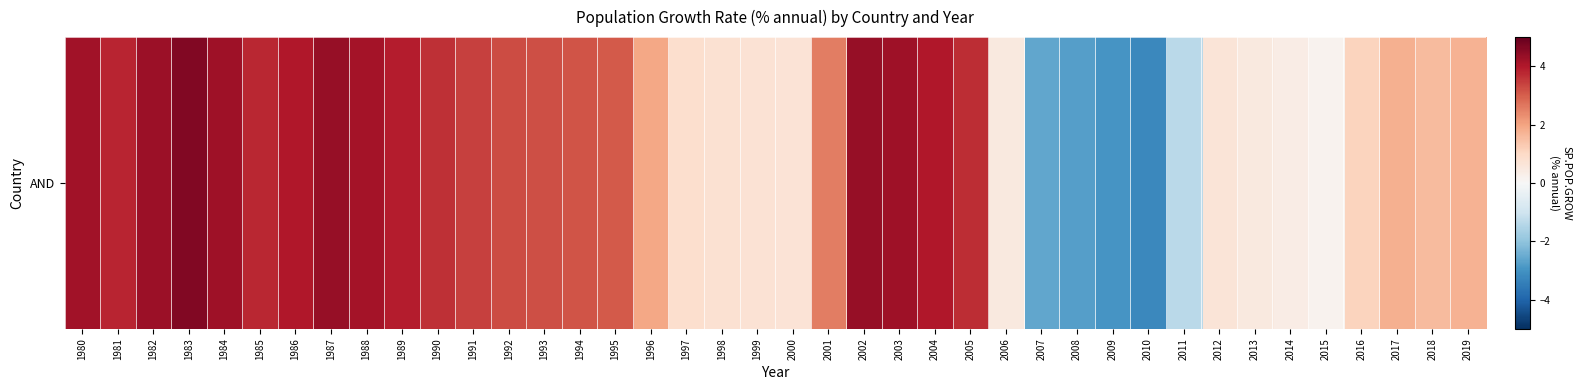

Rank the categories by value from lowest to highest.

2010, 2009, 2008, 2007, 2011, 2015, 2014, 2006, 2013, 2012, 2000, 1999, 1998, 1997, 2016, 2018, 2019, 2017, 1996, 2001, 1995, 1994, 1993, 1992, 1991, 1990, 2005, 1985, 1981, 1989, 2004, 1986, 1988, 1980, 2003, 1984, 1982, 1987, 2002, 1983